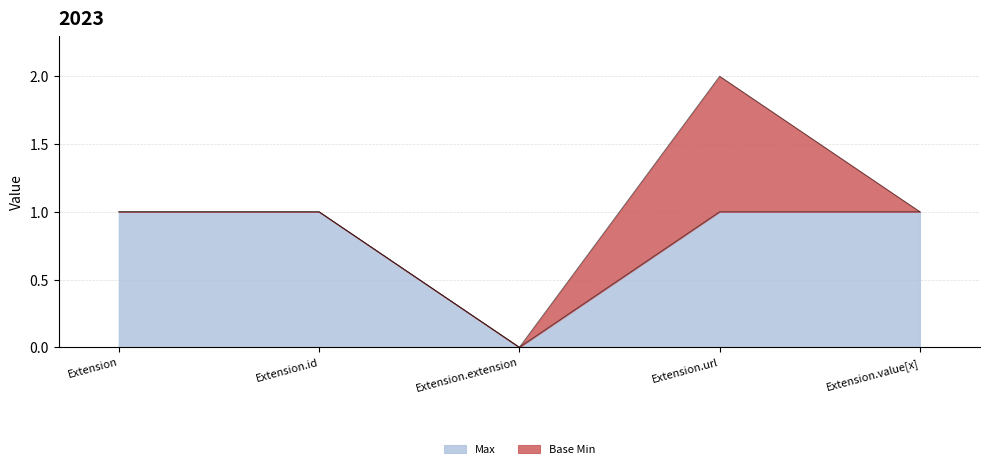

Rank the categories by value from highest to lowest.

Extension, Extension.id, Extension.url, Extension.value[x], Extension.extension